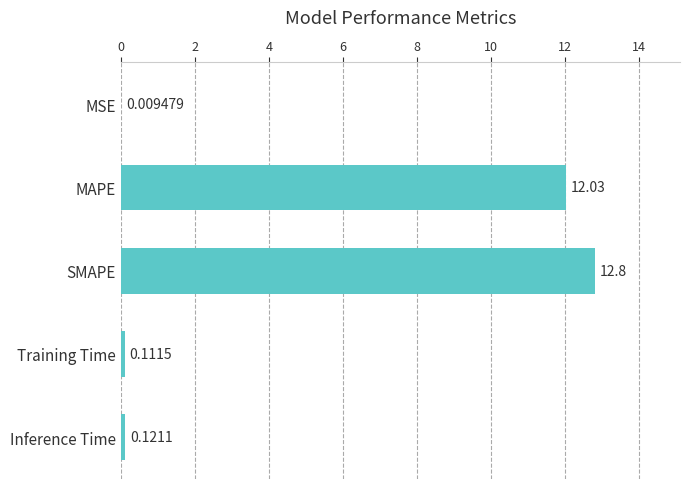

What is the average value?

5.0